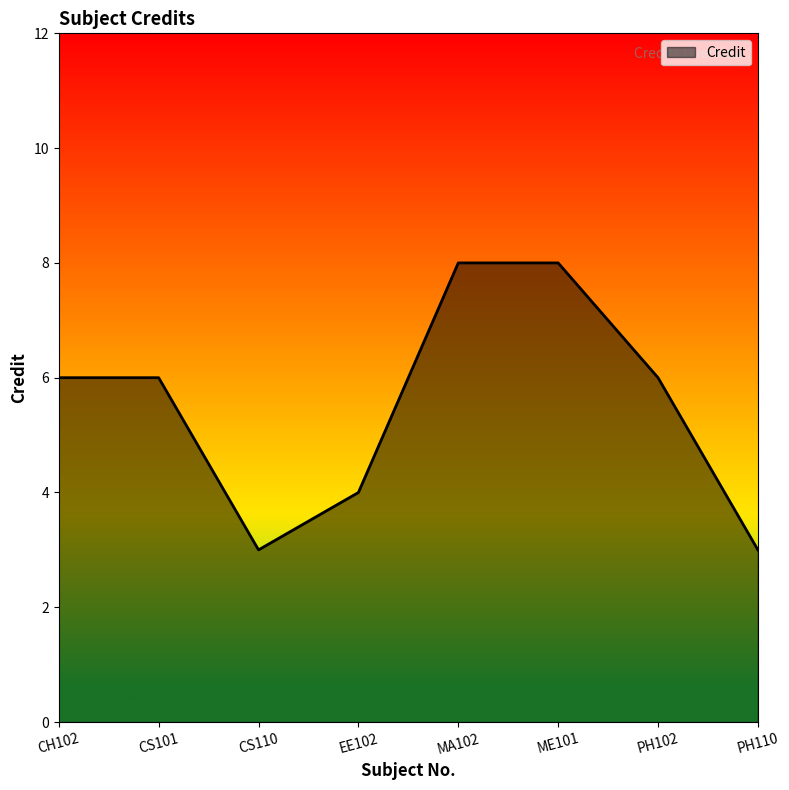

Reading left to right, transcribe all the data shown in this chart.

6	6	3	4	8	8	6	3